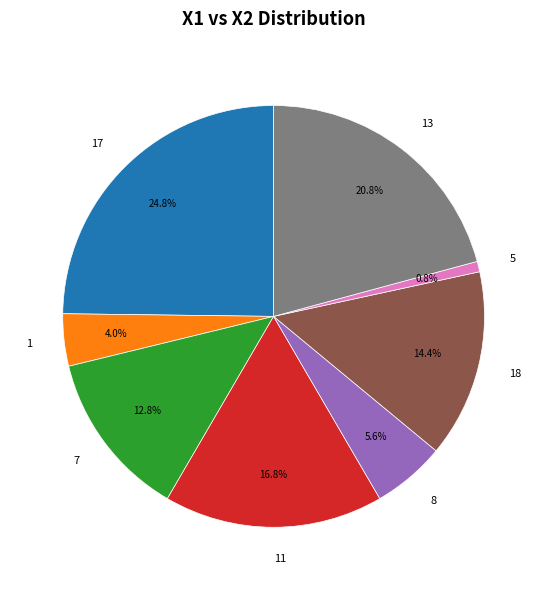

Does any single category account for the majority?

No